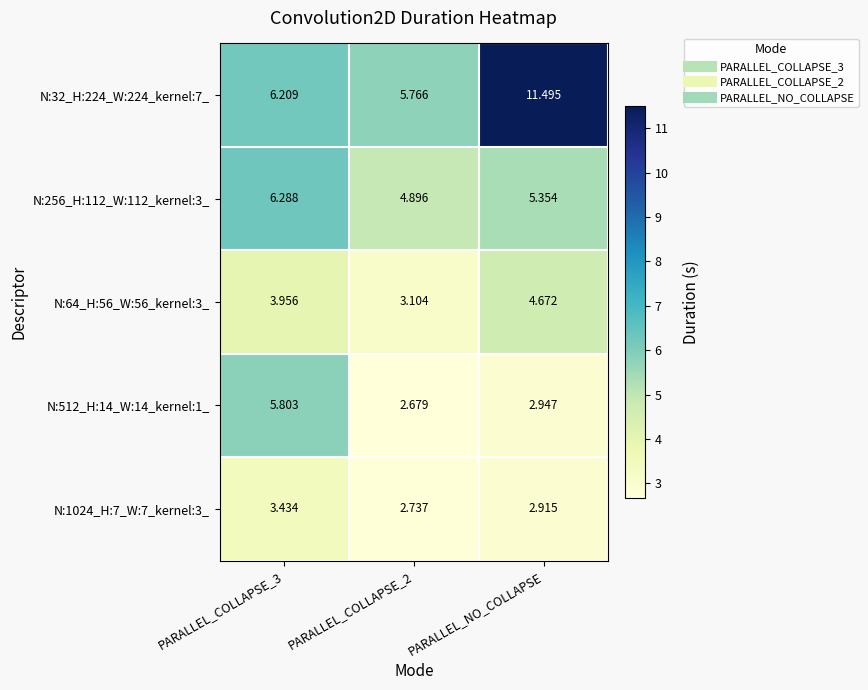

Which category has the highest value across all series?

PARALLEL_NO_COLLAPSE